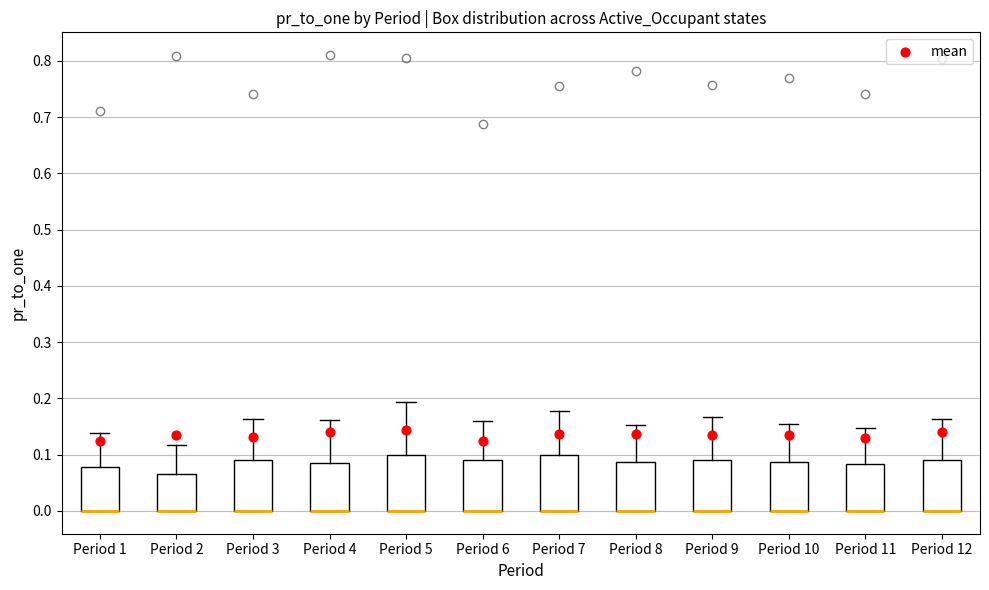

Where is the upper edge of the box for Period 2 on the y-axis? The values are not printed on the chart, so give them approximately, as read against the axis.

0.07